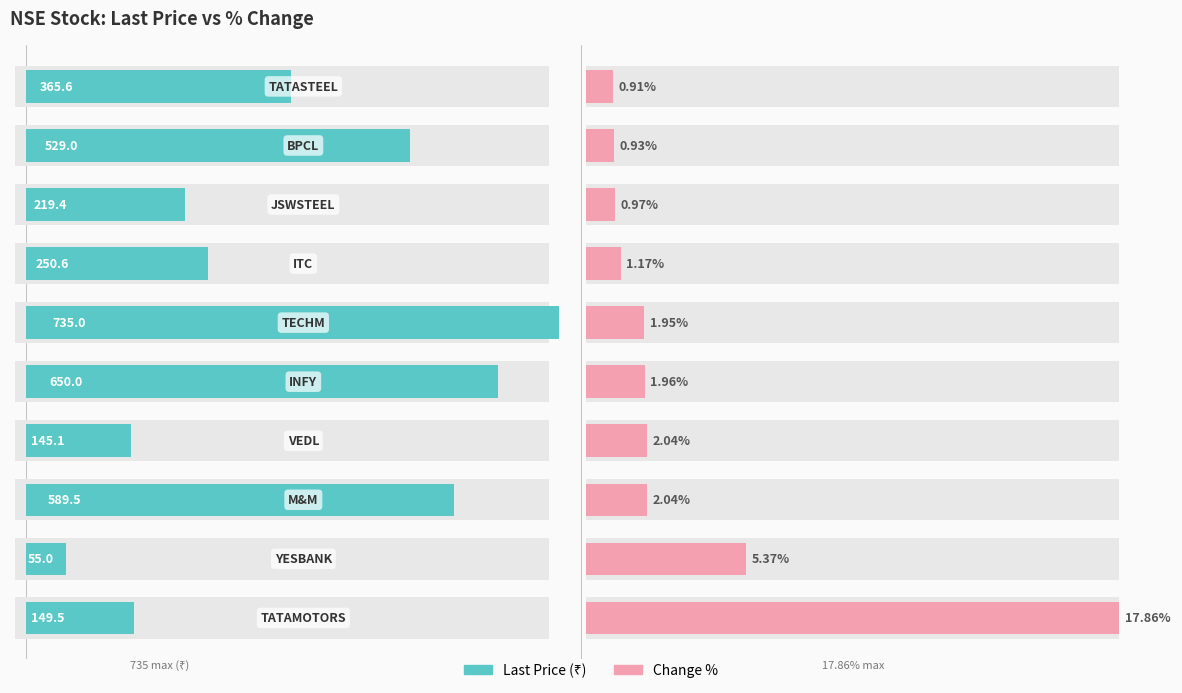

Rank the series by their average value, from highest to lowest.

Last Price (₹), Change %